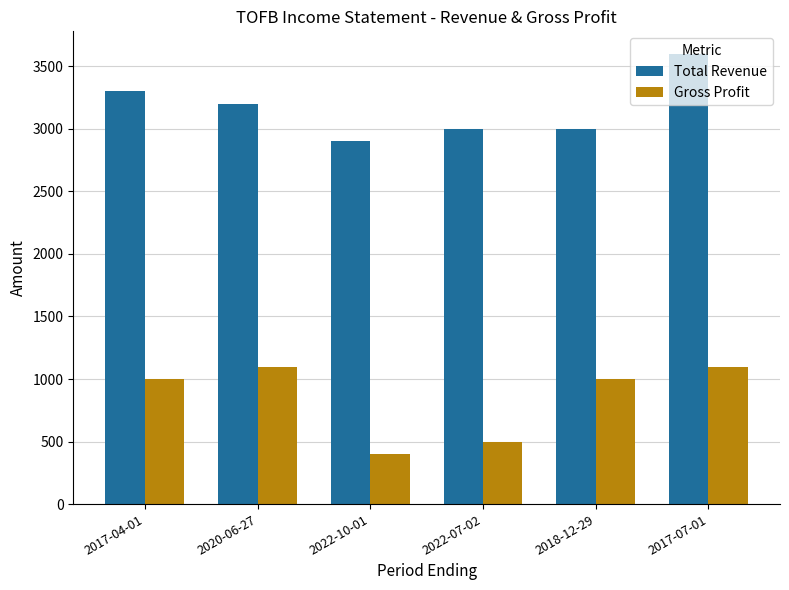

What is the label of the 3rd bar from the right?

2022-07-02